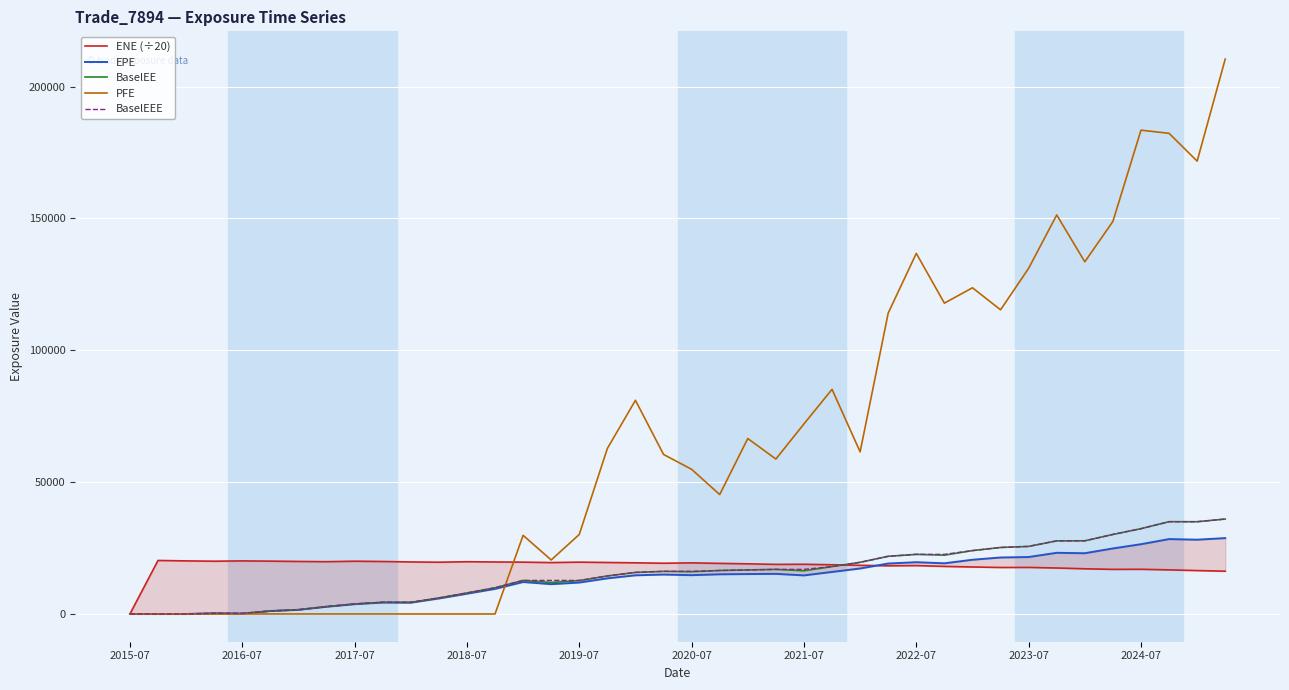

The value of PFE at 2024-07 is 183483.0. True or false?

True